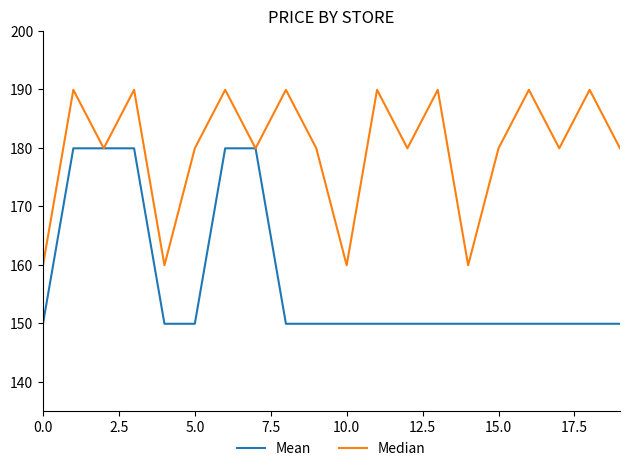

Which series has the largest total across all categories?

Median